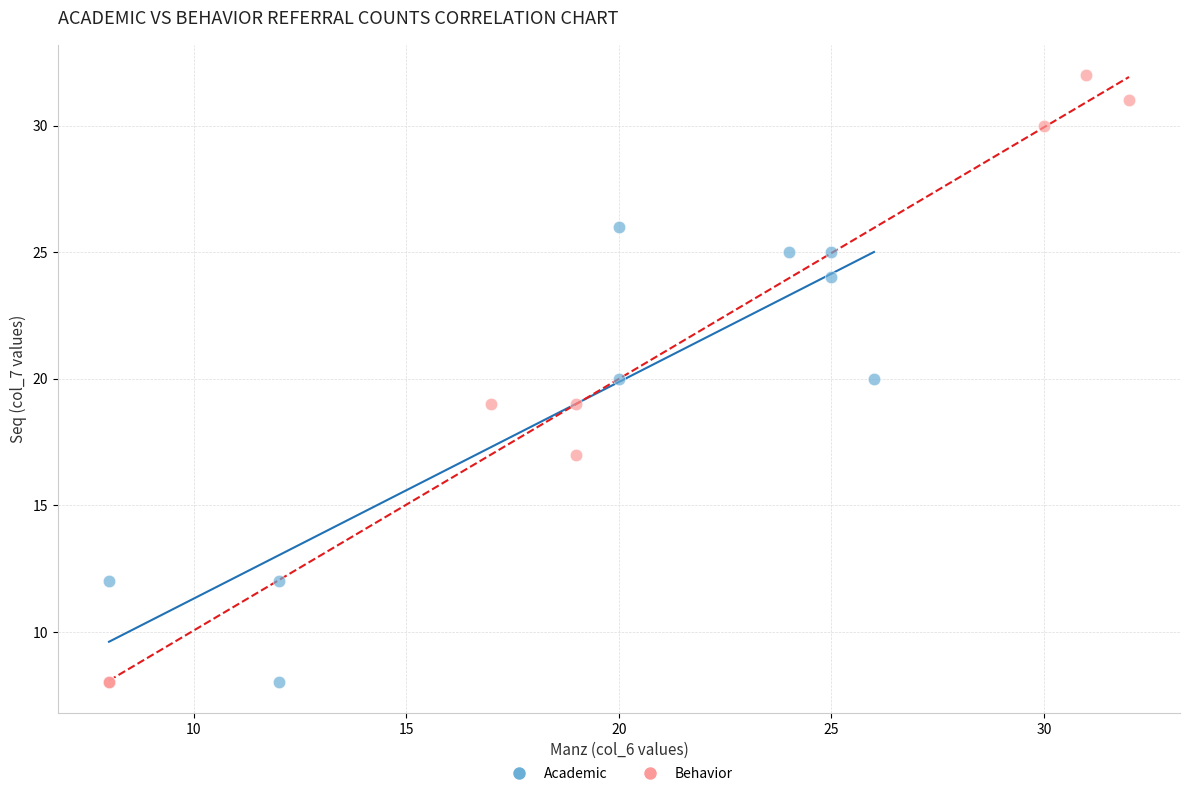

What are all the series names shown in the legend?

Academic, Behavior